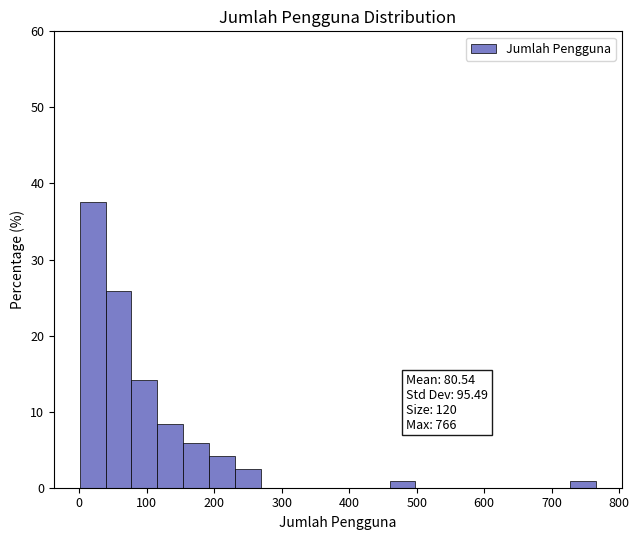

Around what value on the x-axis is the tallest bar? Give the approximate position of its centre, as read against the axis.

20